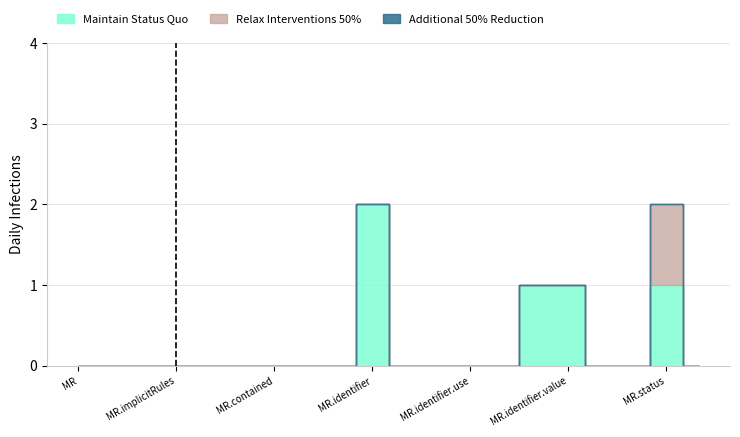

True or false: Relax Interventions 50% and Maintain Status Quo intersect in this chart.

False